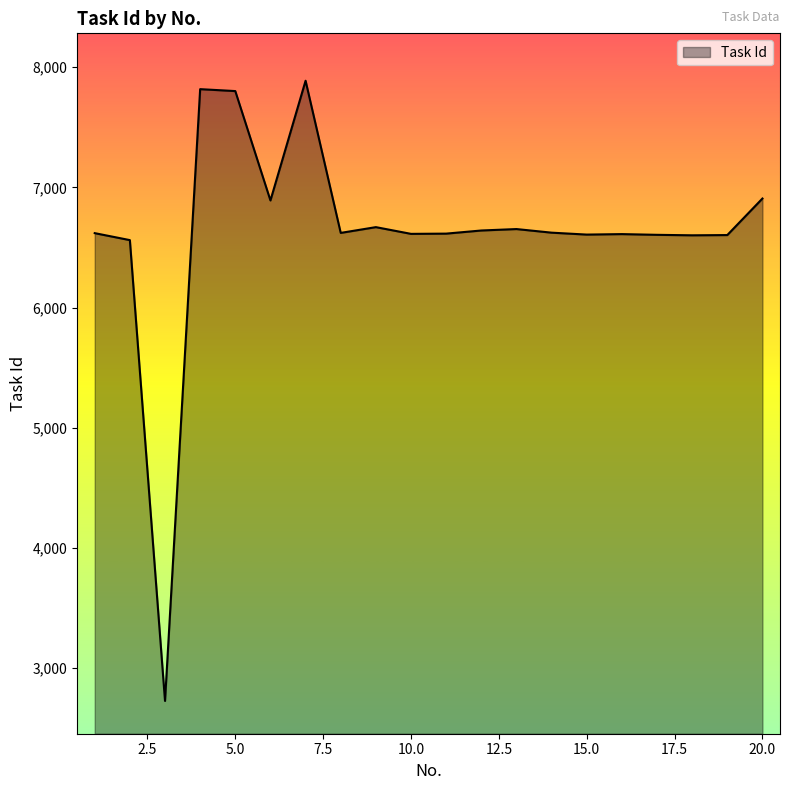

What is the maximum value shown in the chart?

7888